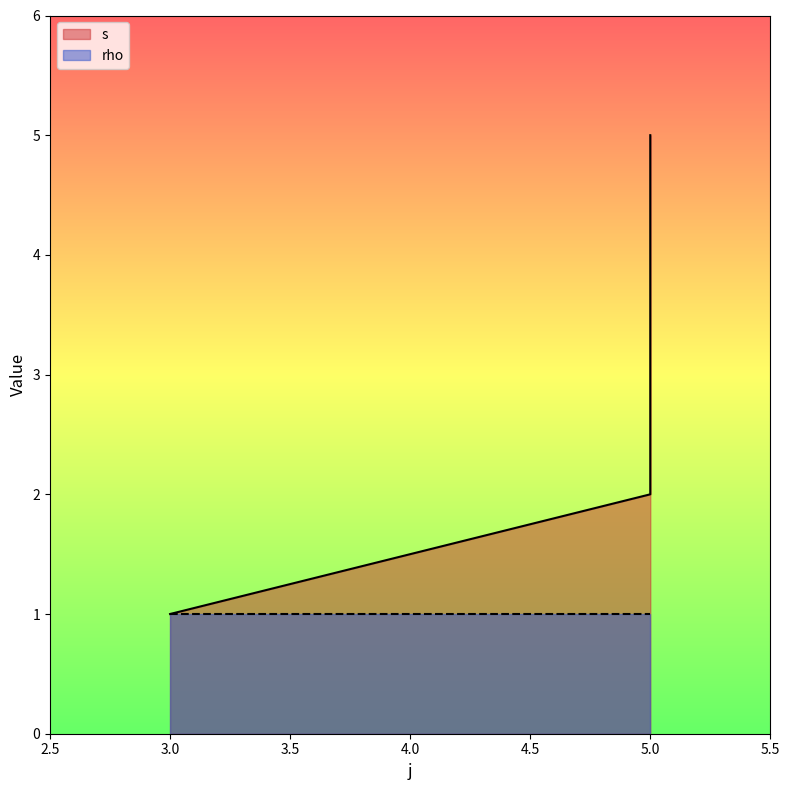

How many data points are less than 2?

1